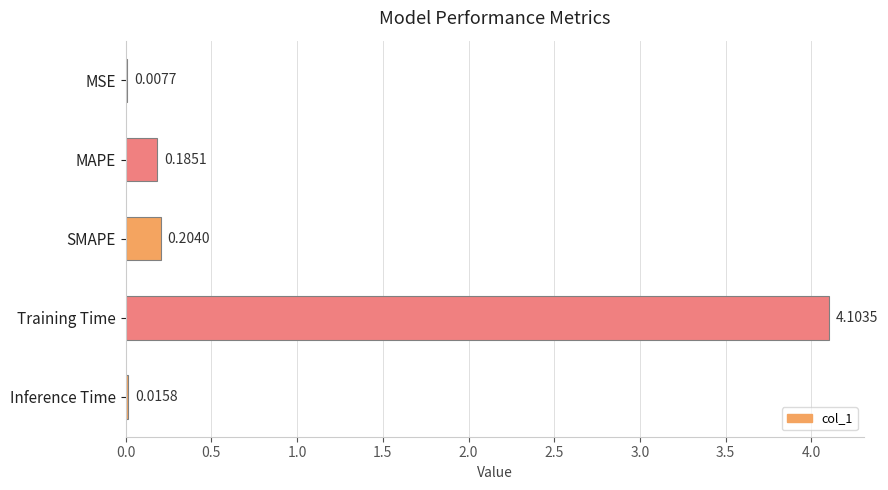

What is the sum of all values?

4.5